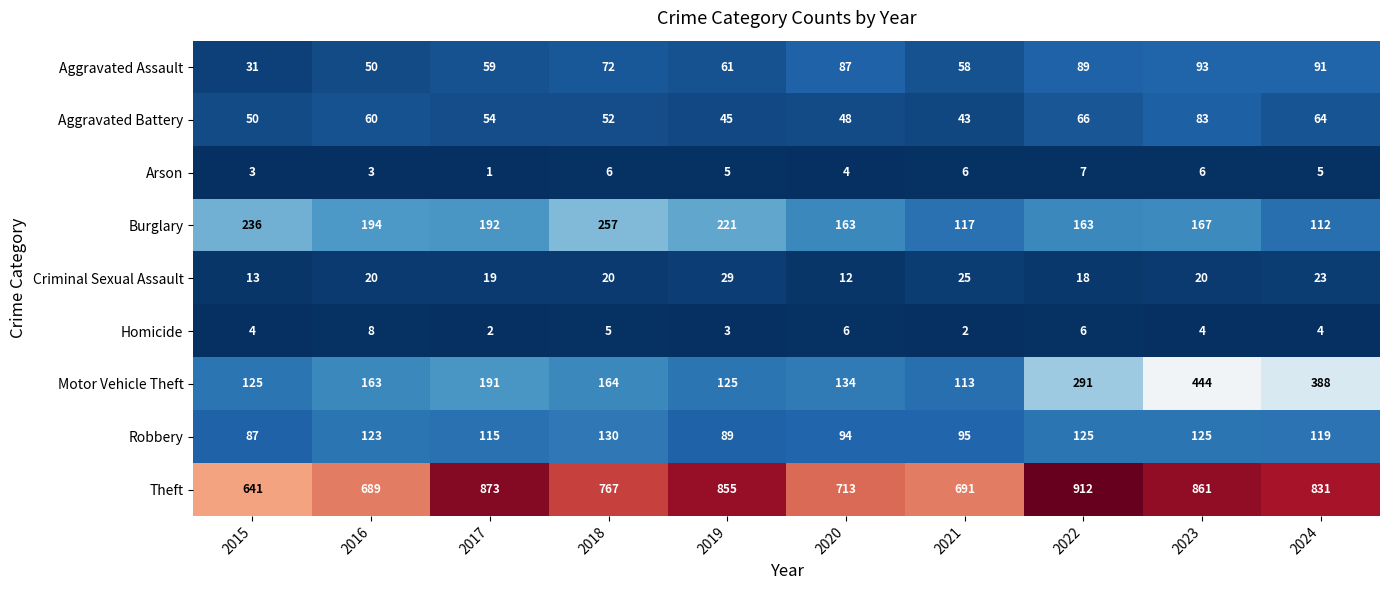

Rank the series by their maximum value, from highest to lowest.

Theft, Motor Vehicle Theft, Burglary, Robbery, Aggravated Assault, Aggravated Battery, Criminal Sexual Assault, Homicide, Arson